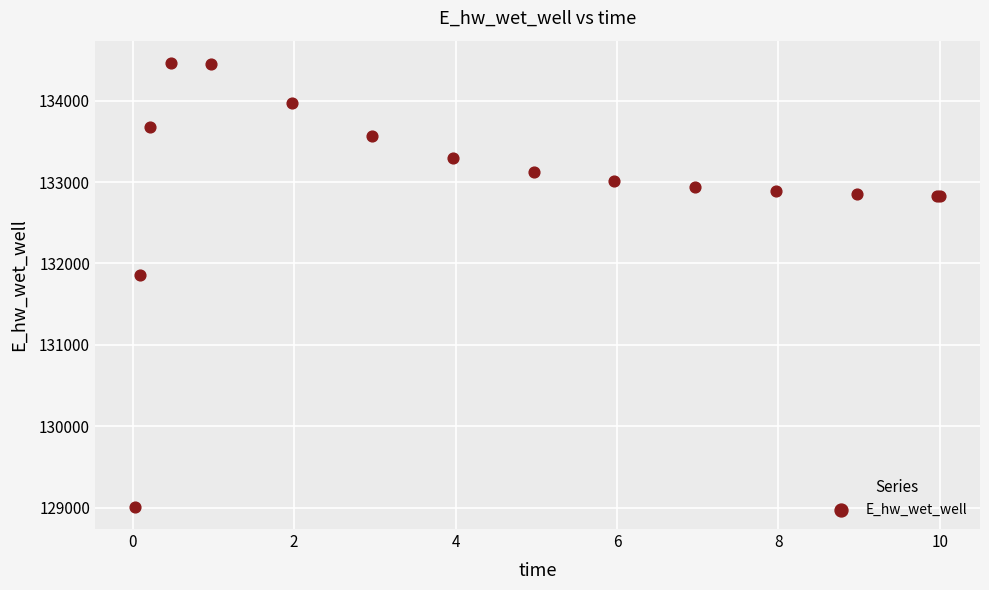

What Y value in the scatter plot is closest to 131737?

131855.5